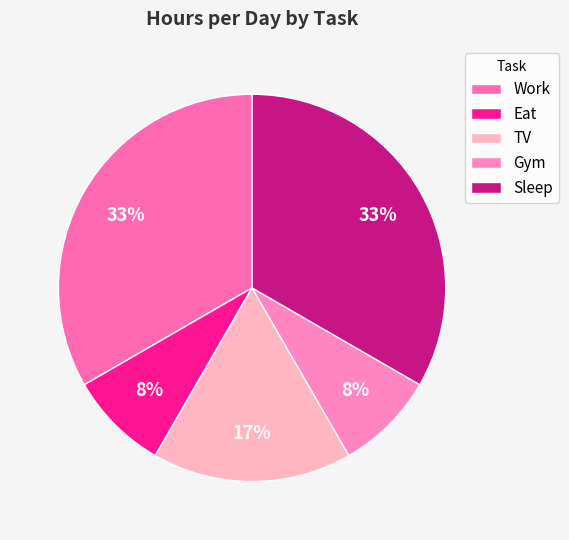

What is the ratio of the value at Work to the value at TV?

2.0